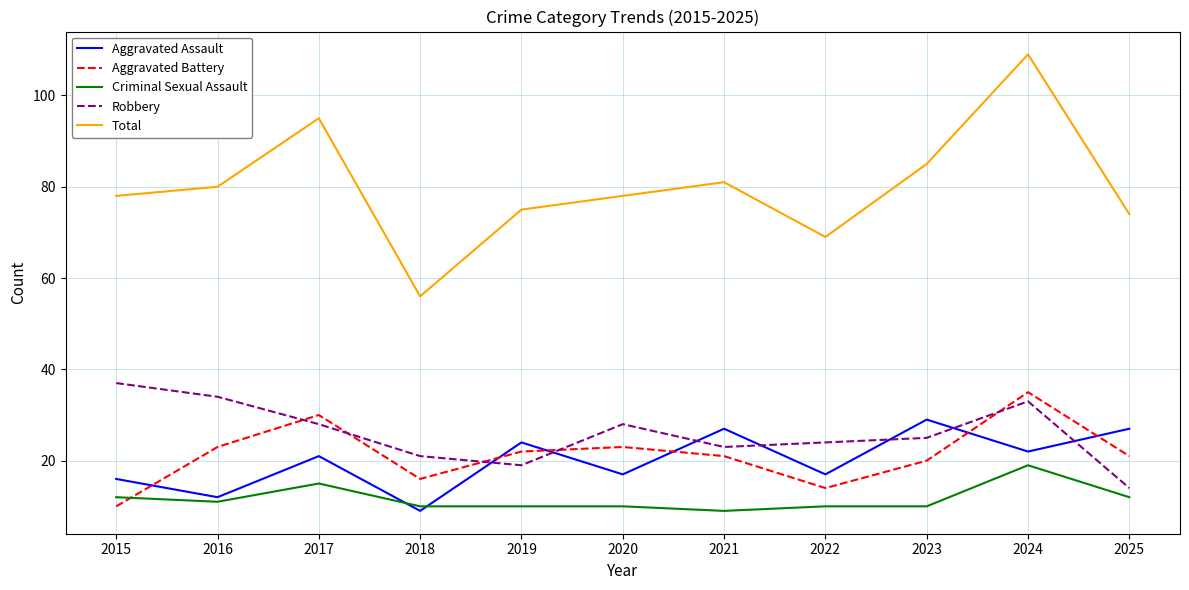

Where is the first local minimum for Robbery?

2019